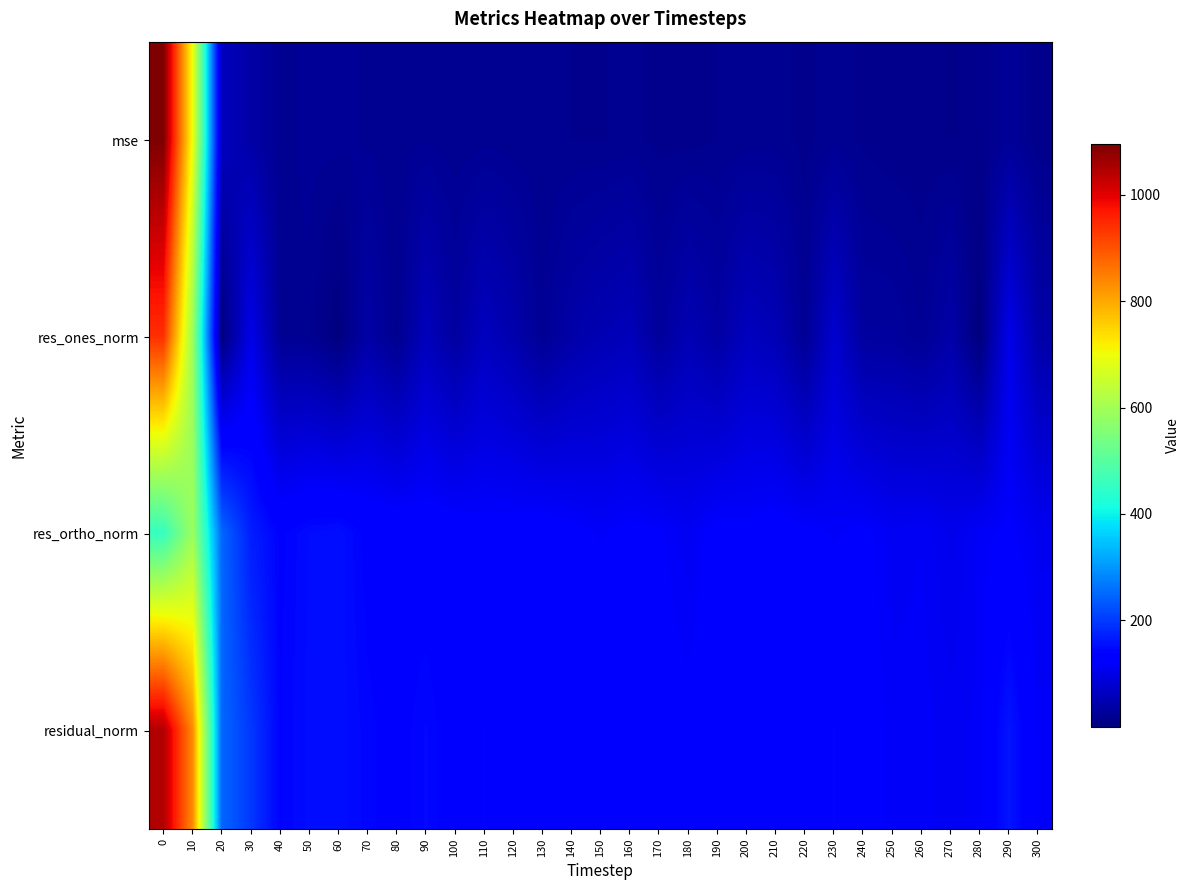

Between 140 and 20, which is larger?

20